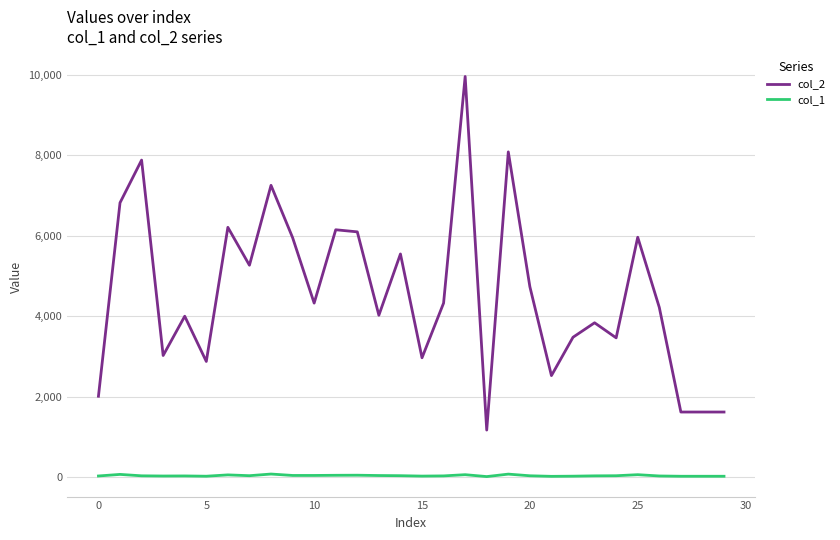

Which series has the largest range (max minus min)?

col_2